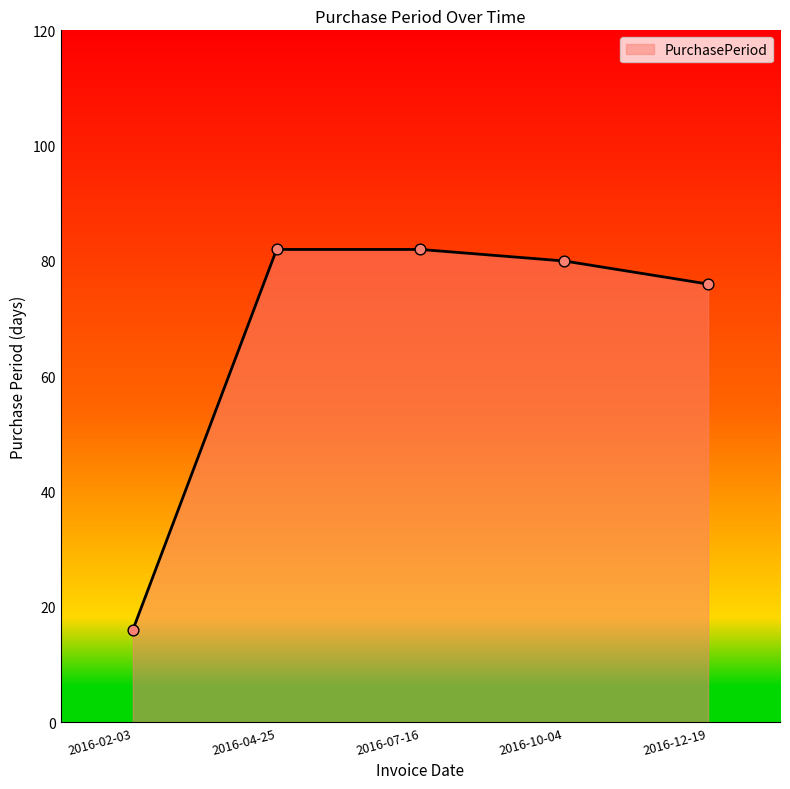

Which has a higher value, 2016-04-25 or 2016-02-03?

2016-04-25